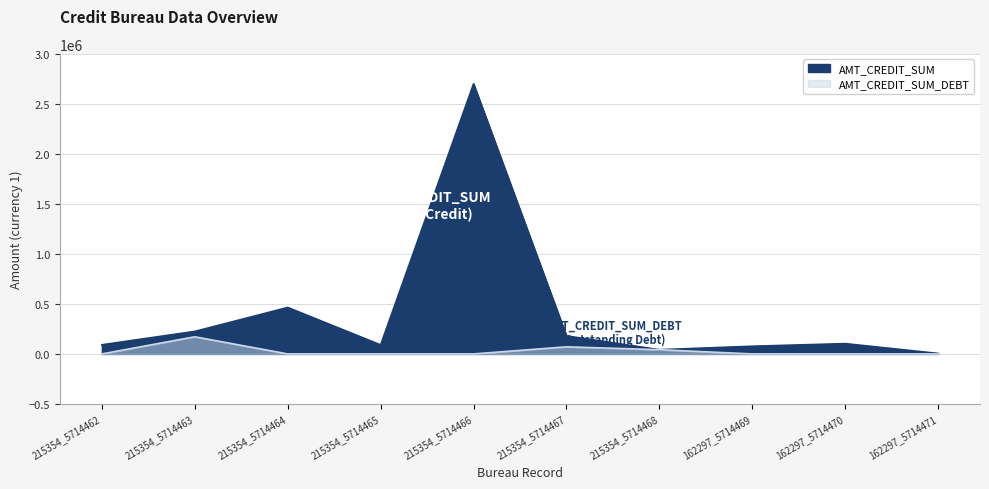

At which category is the sum across all series the highest?

215354_5714466